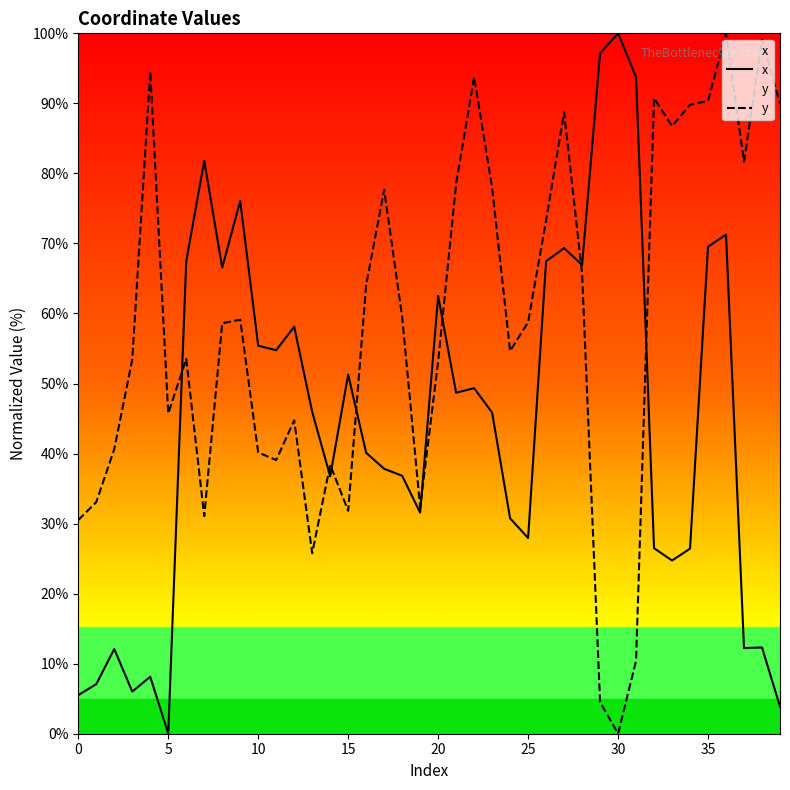

In y, how many points are higher than both neighbors (excluding endpoints)?

11